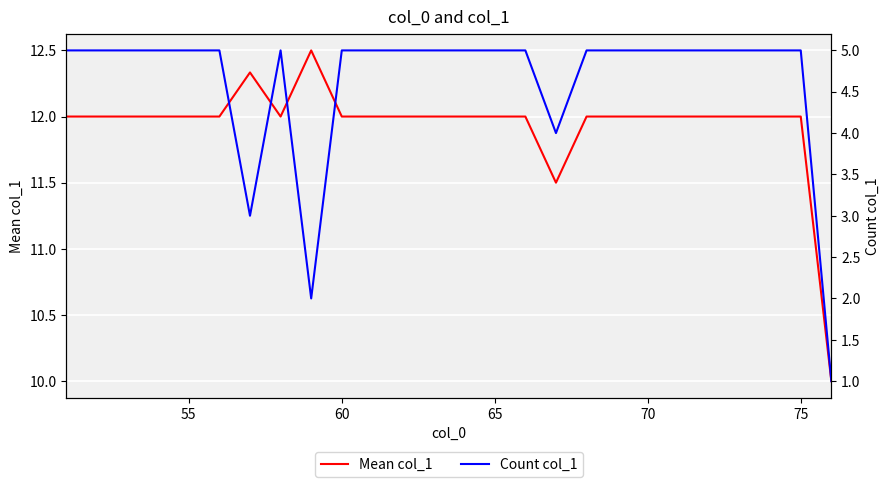

Is it true that Mean col_1 equals 12.0 at 70?

True